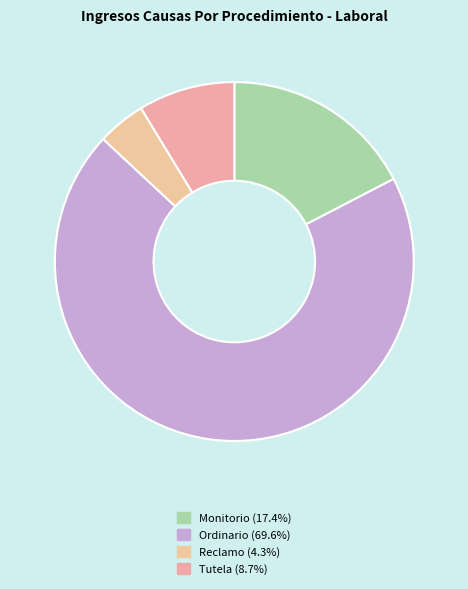

Count the number of slices in the pie.

4